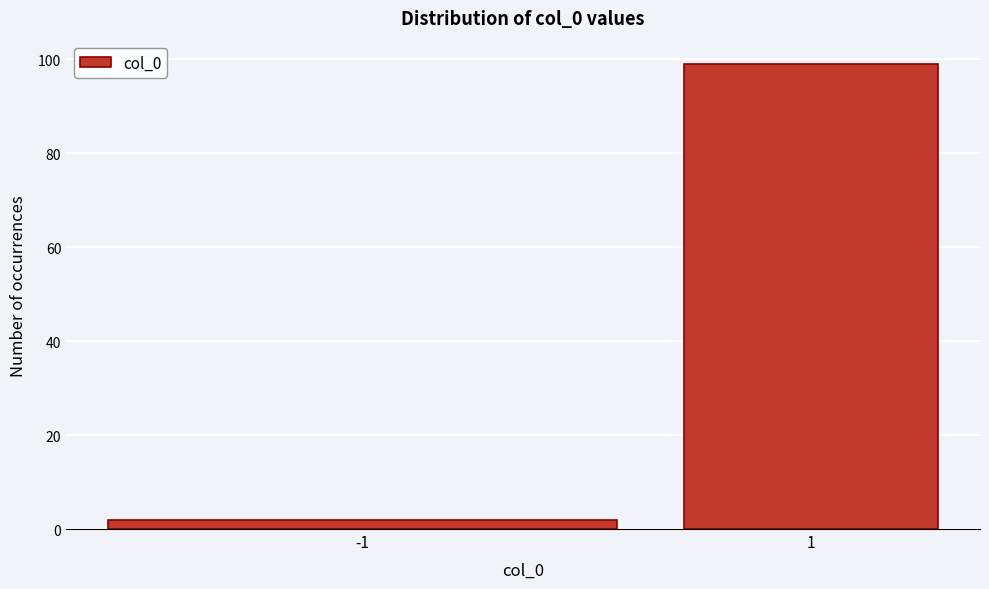

Reading right to left, list all the values displayed in this chart.

1=99	-1=2